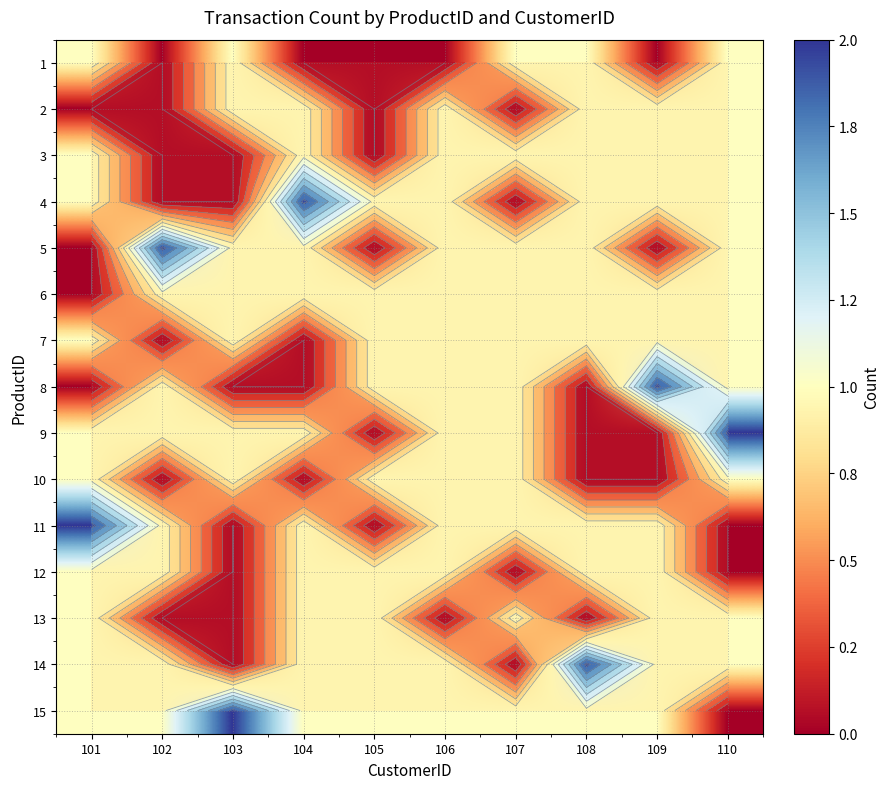

List the labels in order of 11 value, smallest first.

103, 105, 110, 102, 104, 106, 107, 108, 109, 101